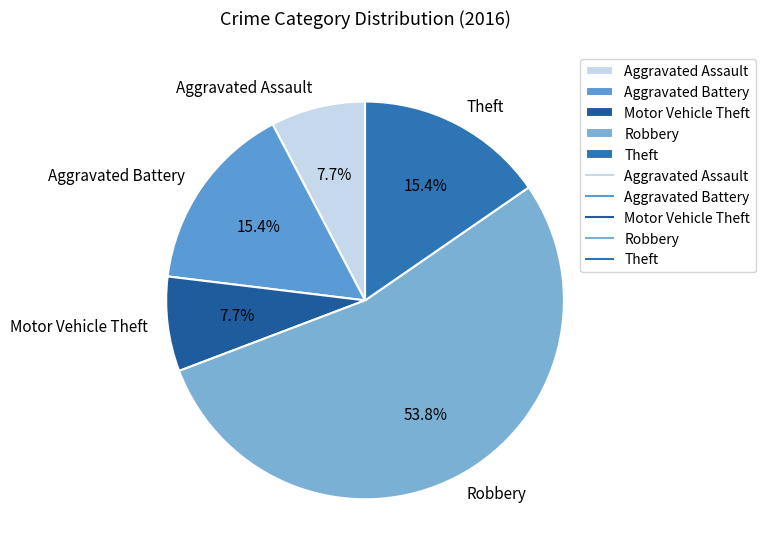

What percentage do Robbery and Aggravated Assault together represent?

61.5%